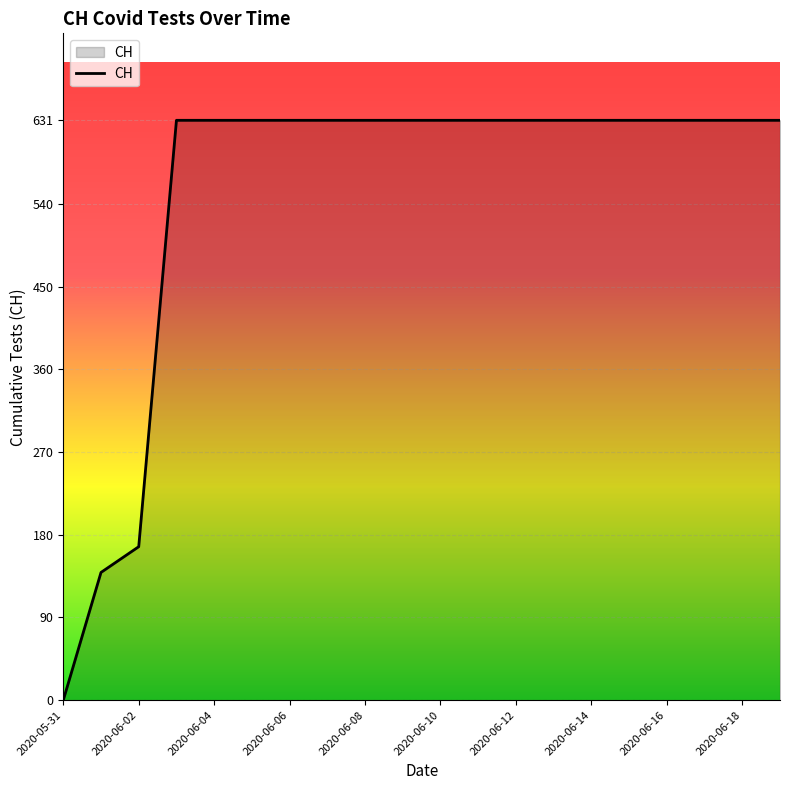

What is the greatest value displayed?

631